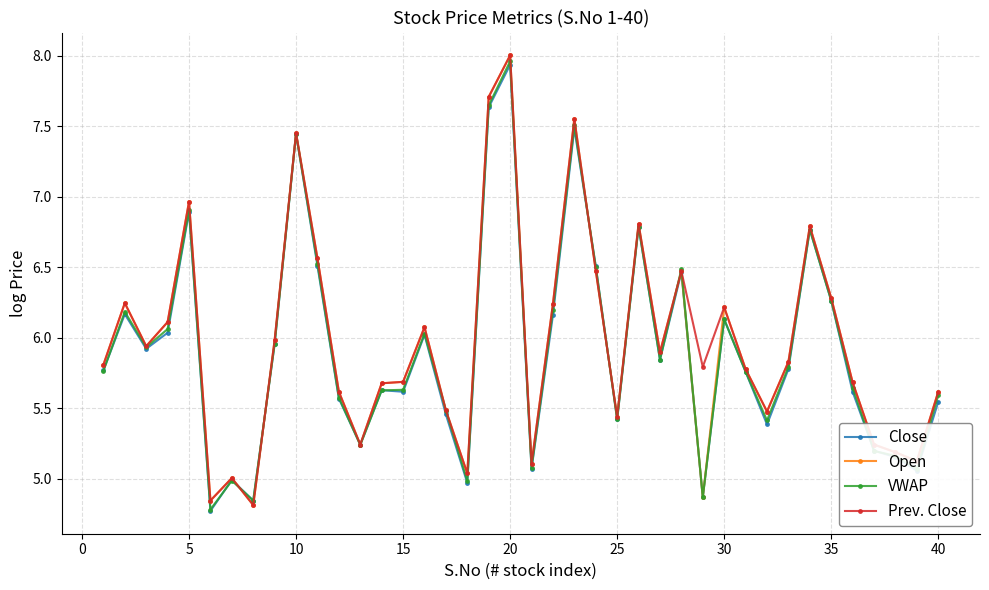

Which series has the widest spread of values?

Open